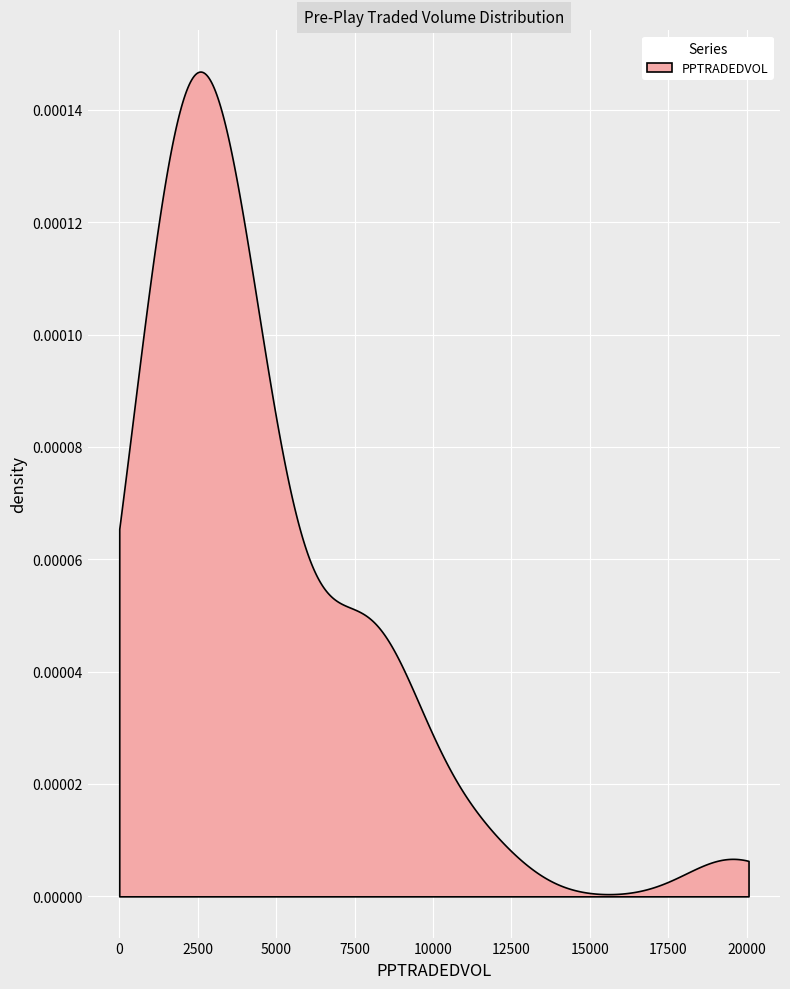

What is the ratio of the value at 17 to the value at 10?

0.9